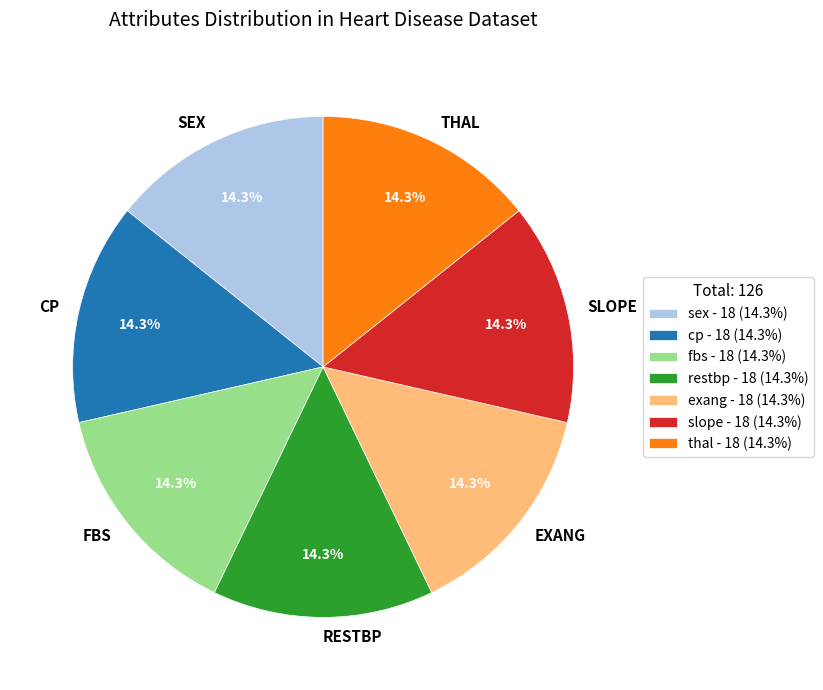

How many segments does this pie chart have?

7